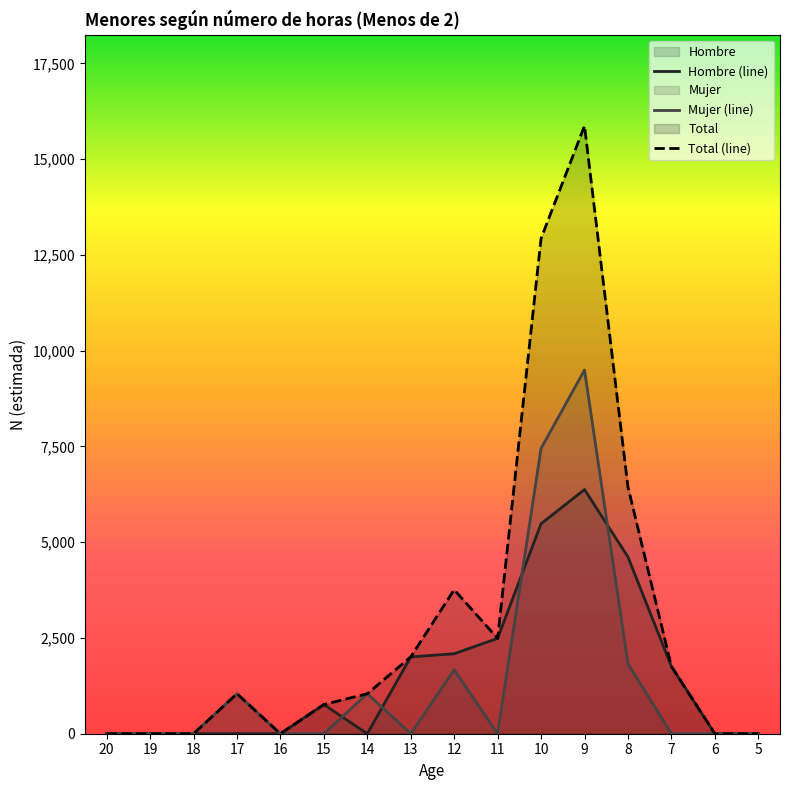

Rank the series by their maximum value, from highest to lowest.

Total (line), Mujer (line), Hombre (line)